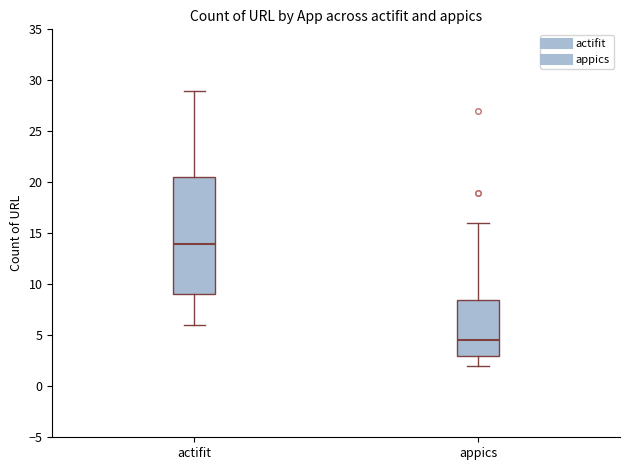

Reading left to right, transcribe this box plot: for each box, give where its median line is, the range the box spans, and where its two whiskers end, as read against the y-axis. The values are not printed on the chart, so give them approximately, as read against the axis.

actifit: median 14.0, box 9.0 to 20.5, whiskers 6.0 to 29.0
appics: median 4.5, box 3.0 to 8.5, whiskers 2.0 to 16.0